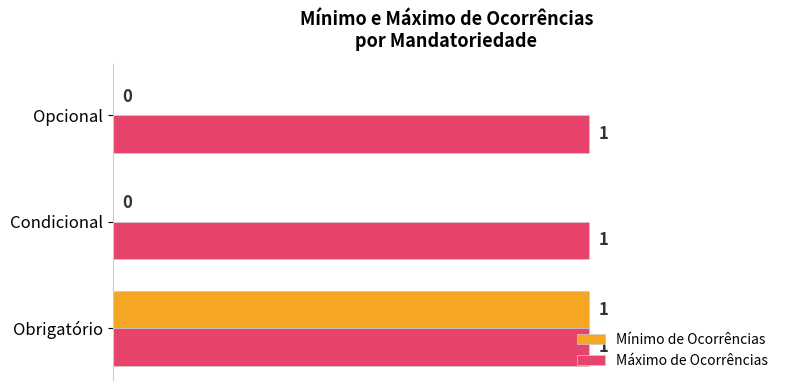

The Máximo de Ocorrências series shows 1 at Opcional. True or false?

True